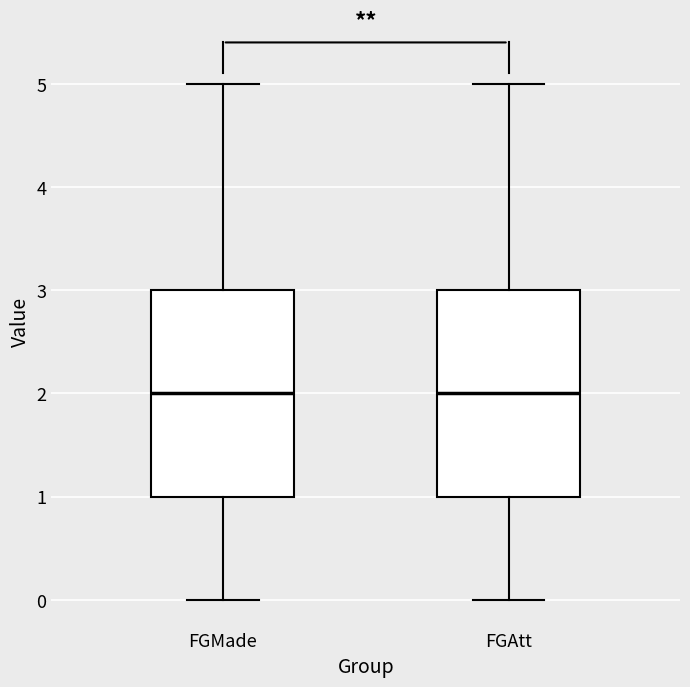

Reading left to right, transcribe this box plot: for each box, give where its median line is, the range the box spans, and where its two whiskers end, as read against the y-axis. The values are not printed on the chart, so give them approximately, as read against the axis.

FGMade: median 2, box 1 to 3, whiskers 0 to 5
FGAtt: median 2, box 1 to 3, whiskers 0 to 5